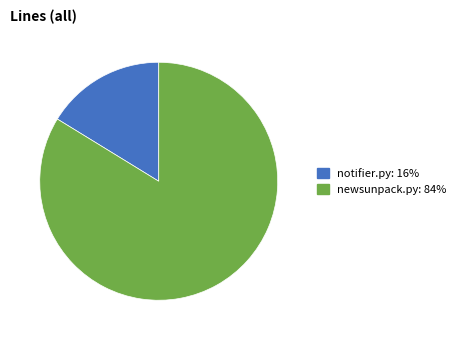

Is newsunpack.py the majority of the pie?

Yes